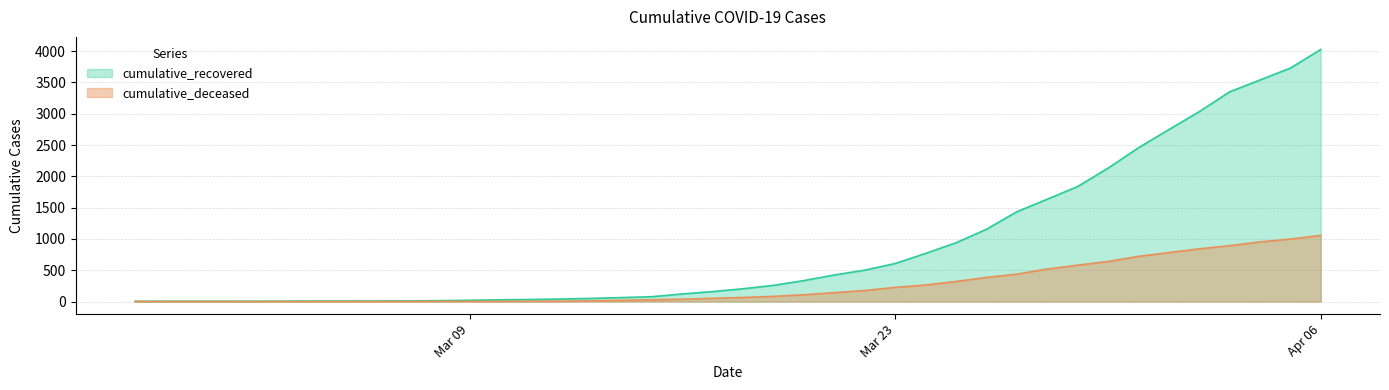

Which category has the highest value across all series?

Apr 06